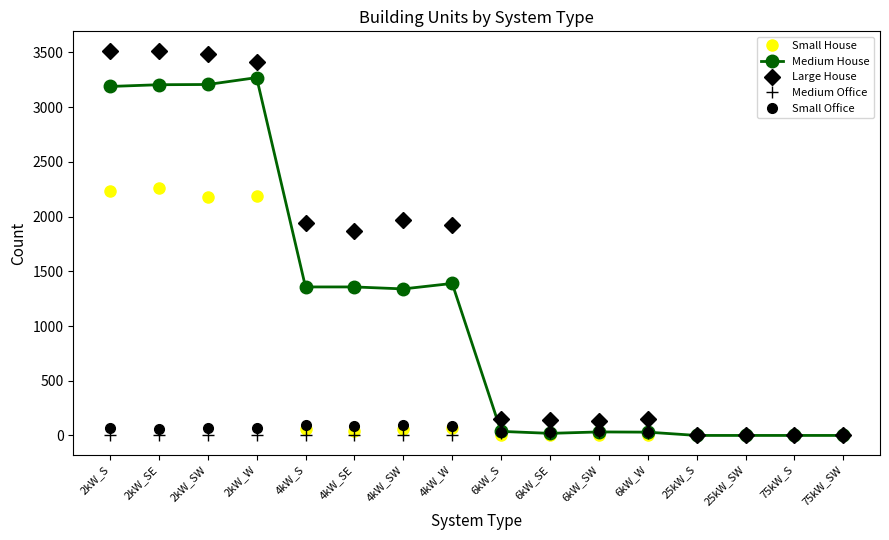

What is the label of the 10th point from the right?

4kW_SW